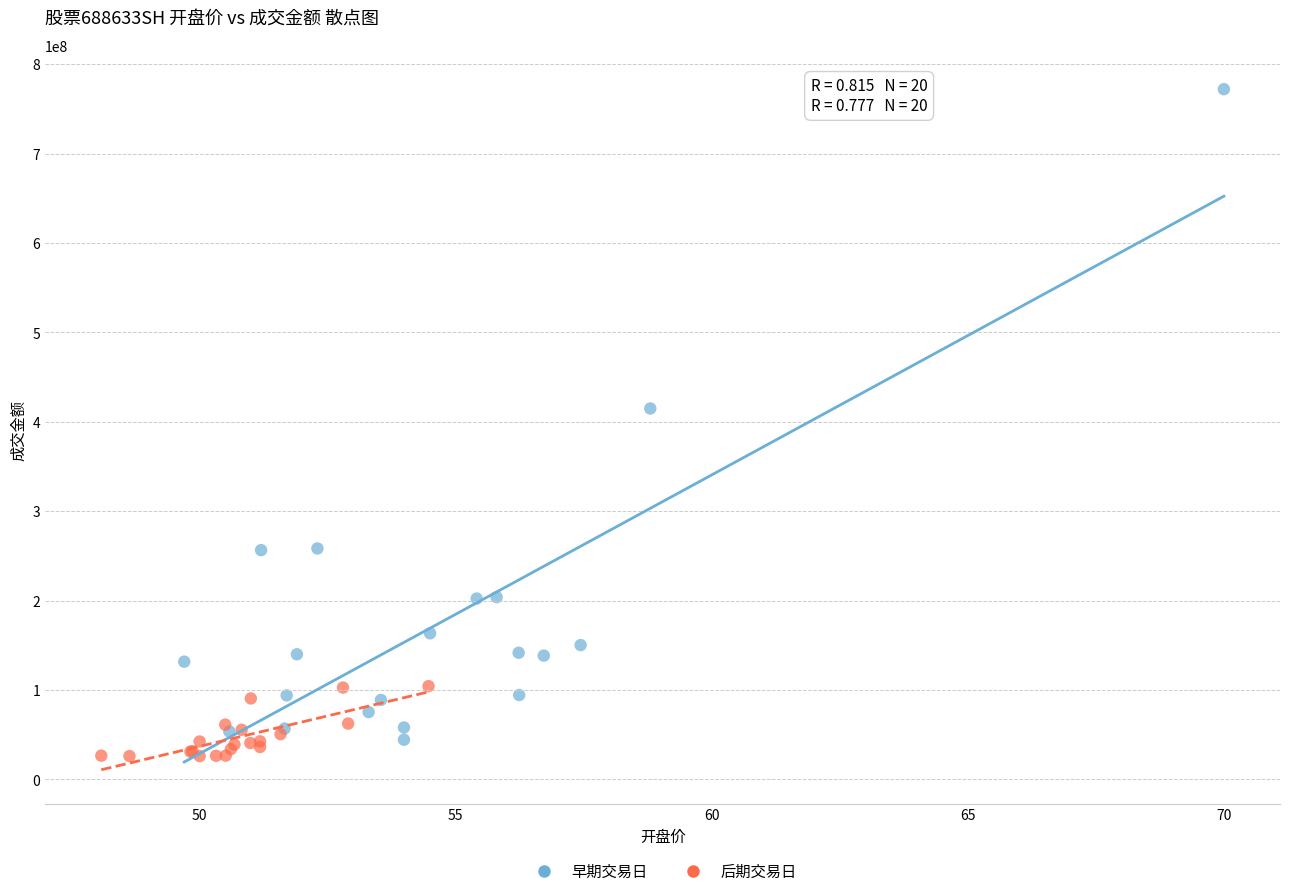

Which series has the widest spread of Y values?

早期交易日